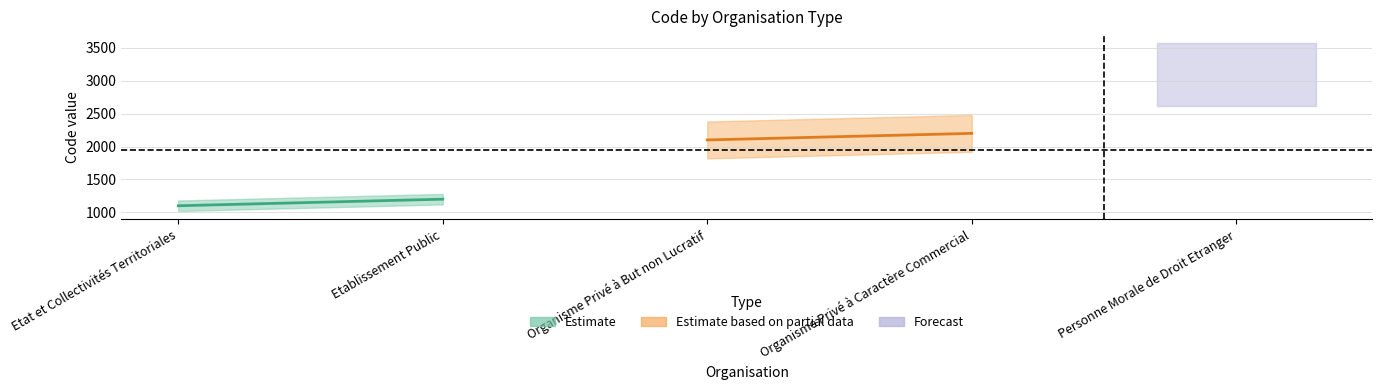

List the labels in order of value, largest first.

Personne Morale de Droit Etranger, Organisme Privé à Caractère Commercial, Organisme Privé à But non Lucratif, Etablissement Public, Etat et Collectivités Territoriales